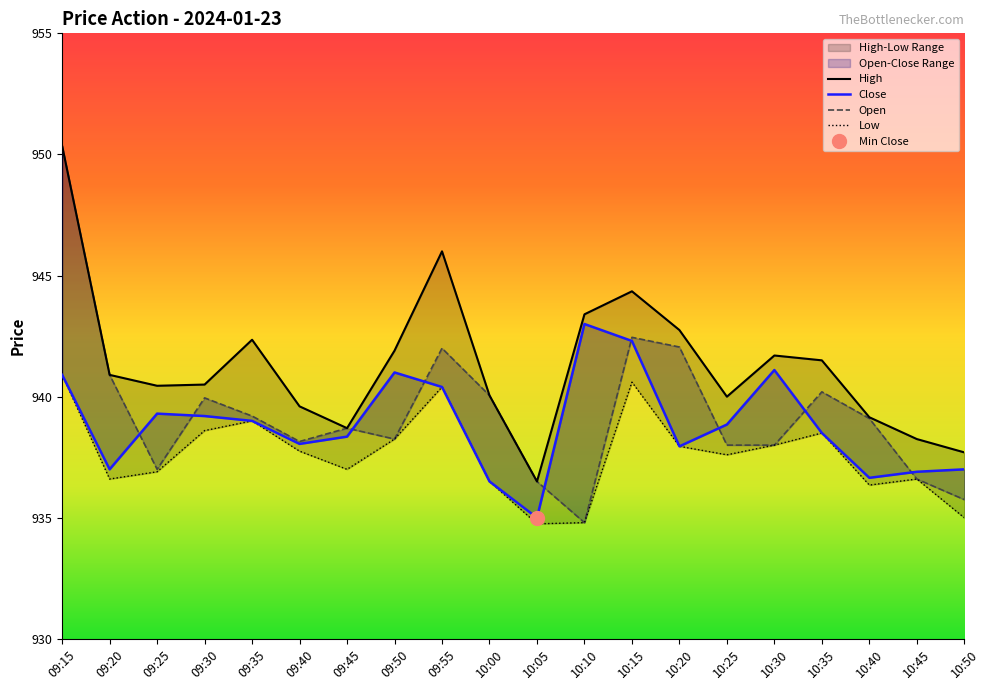

How many lines are shown in the chart?

4